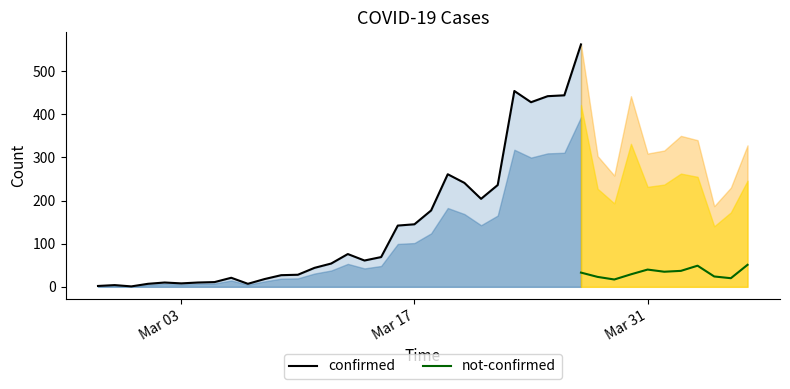

What is the maximum value for not-confirmed?

51